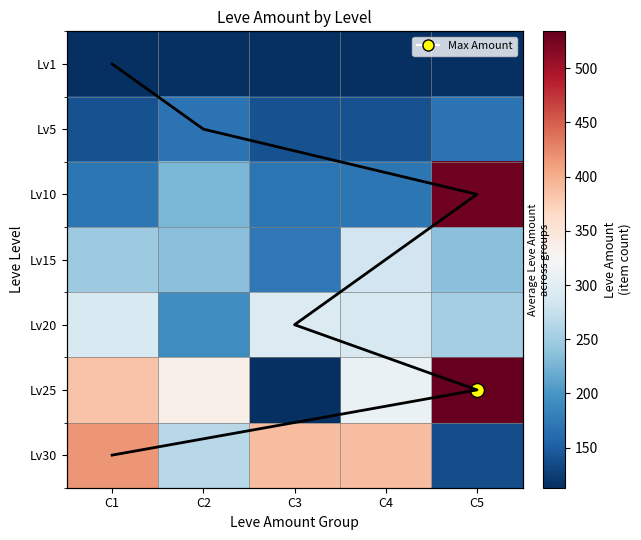

How many values in the 20 series are below 289?

2